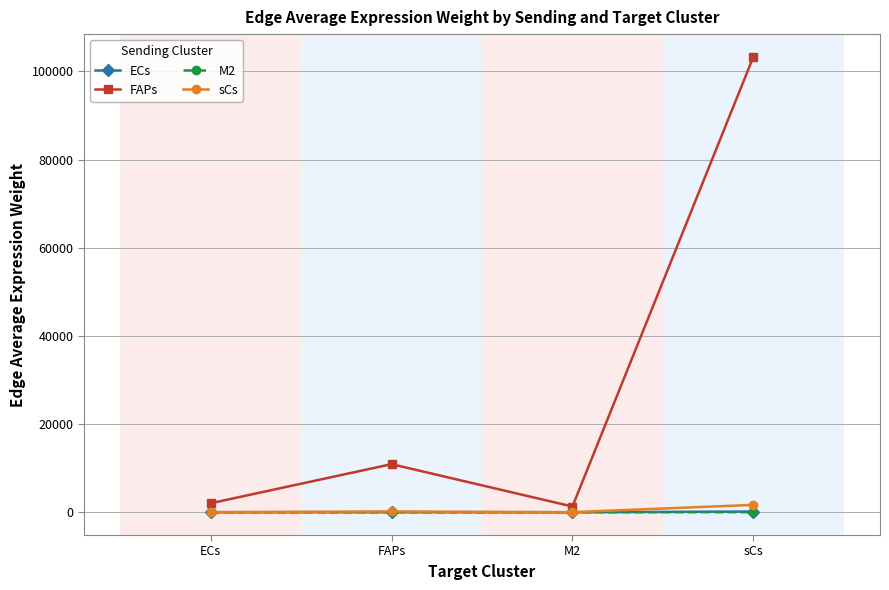

What is the label of the 2nd point from the right?

M2